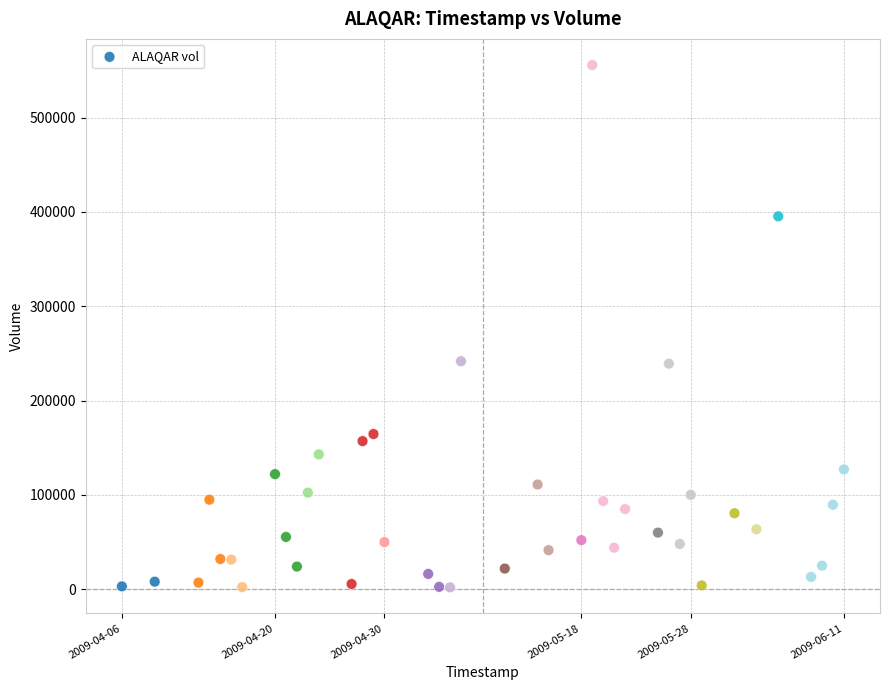

What is the range of X values (max minus min)?

5702400